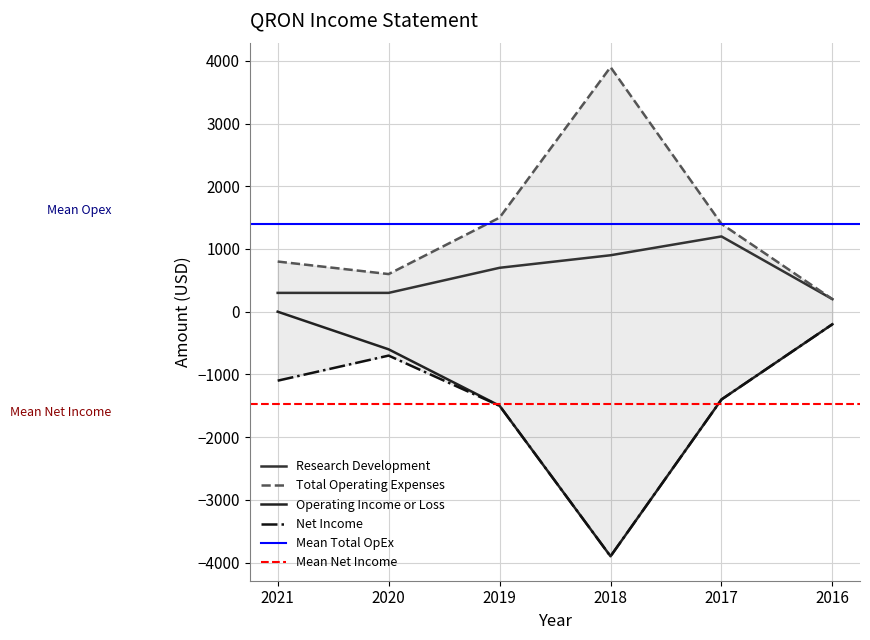

List the labels in order of Operating Income or Loss value, largest first.

2021, 2016, 2020, 2017, 2019, 2018